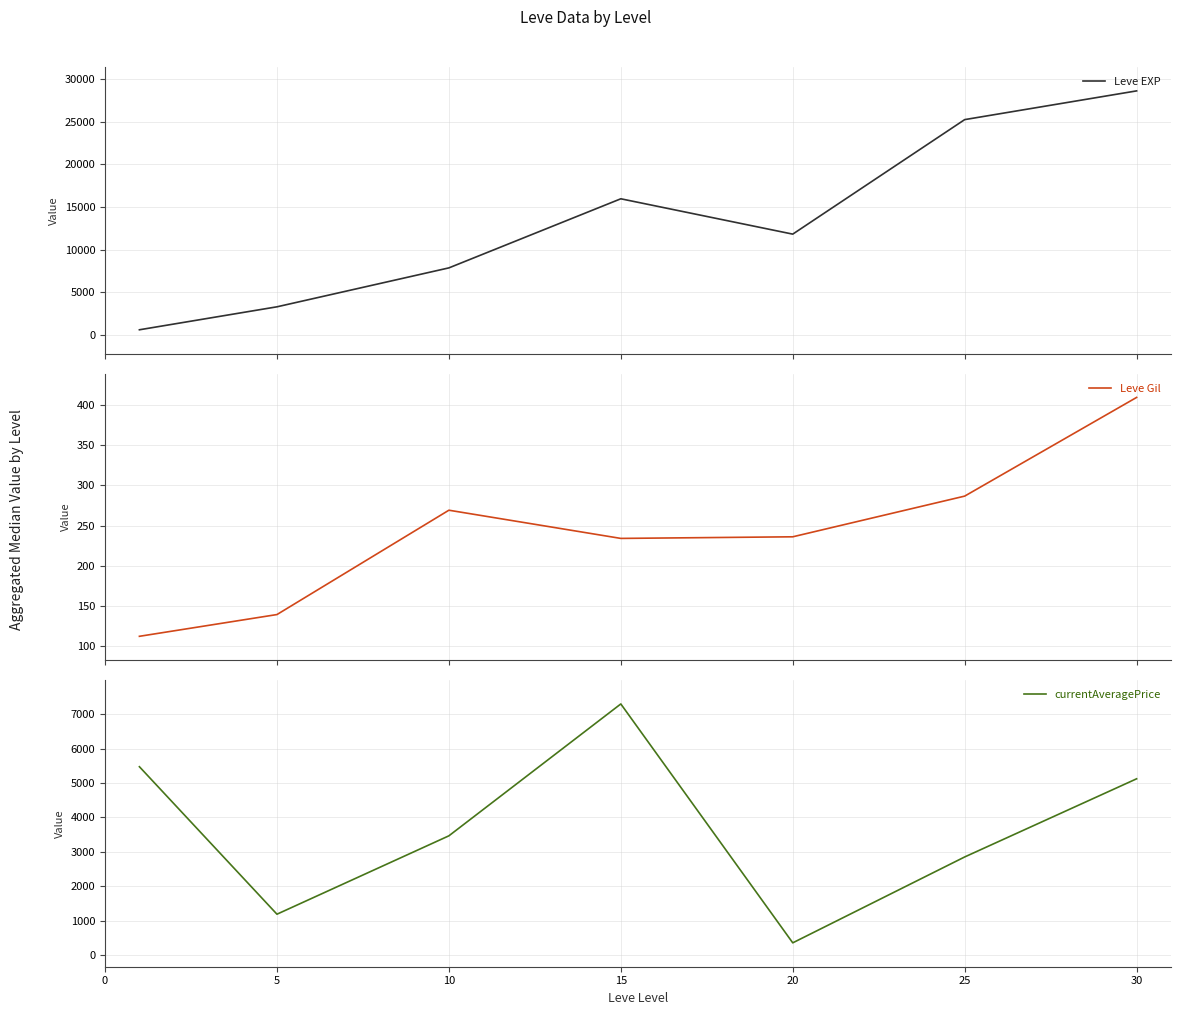

What is the difference between the Leve EXP values at 15 and 30?

12640.0